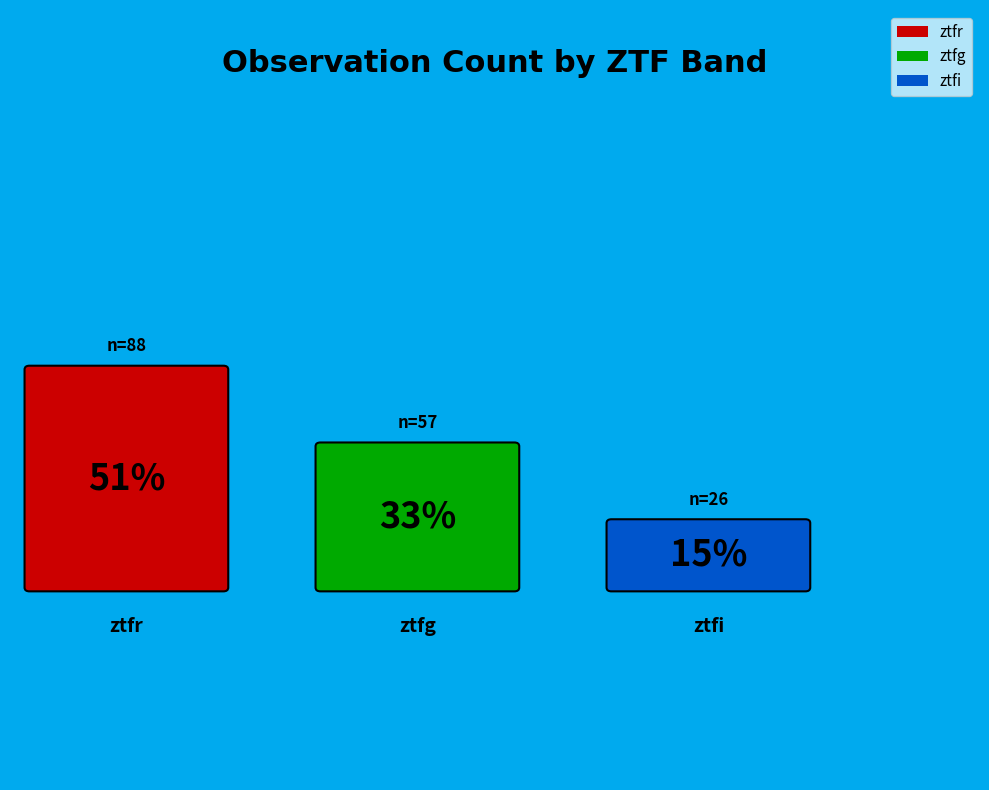

What is the largest slice in the pie chart?

ztfr